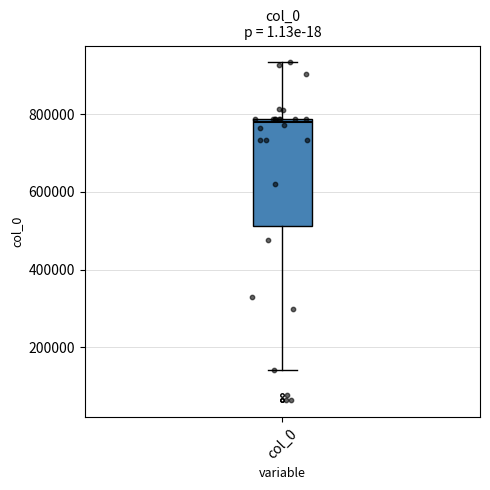

Where does the lower whisker of the box for col_0 end on the y-axis? The values are not printed on the chart, so give them approximately, as read against the axis.

140000